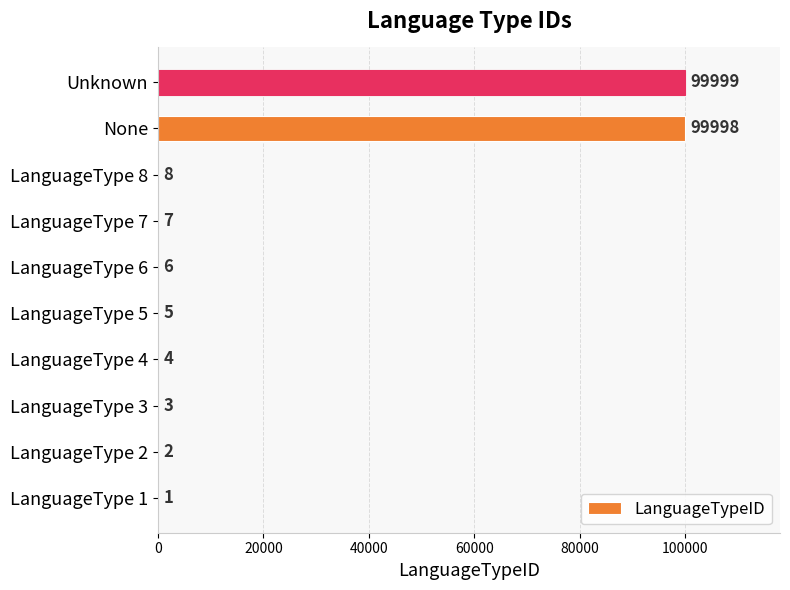

What is the ratio of the value at LanguageType 7 to the value at LanguageType 2?

3.5